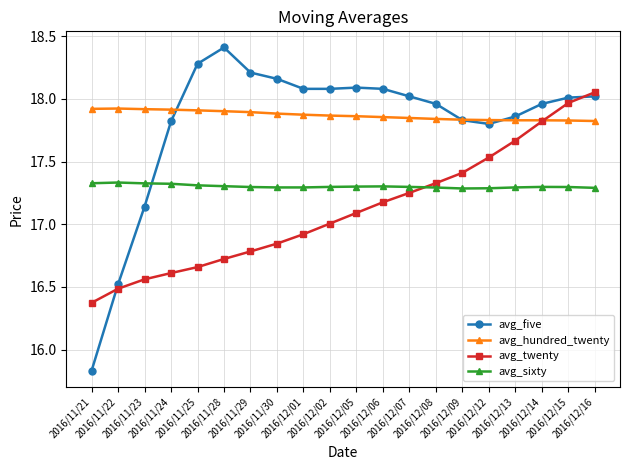

List the series in order of their peak value, lowest first.

avg_sixty, avg_hundred_twenty, avg_twenty, avg_five